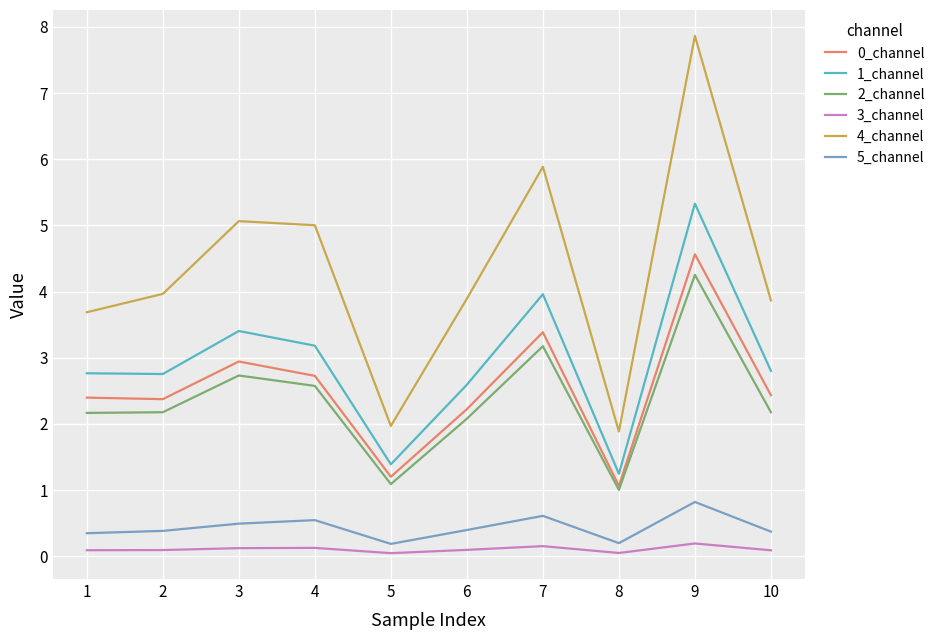

At how many categories does at least one series exceed 3?

8